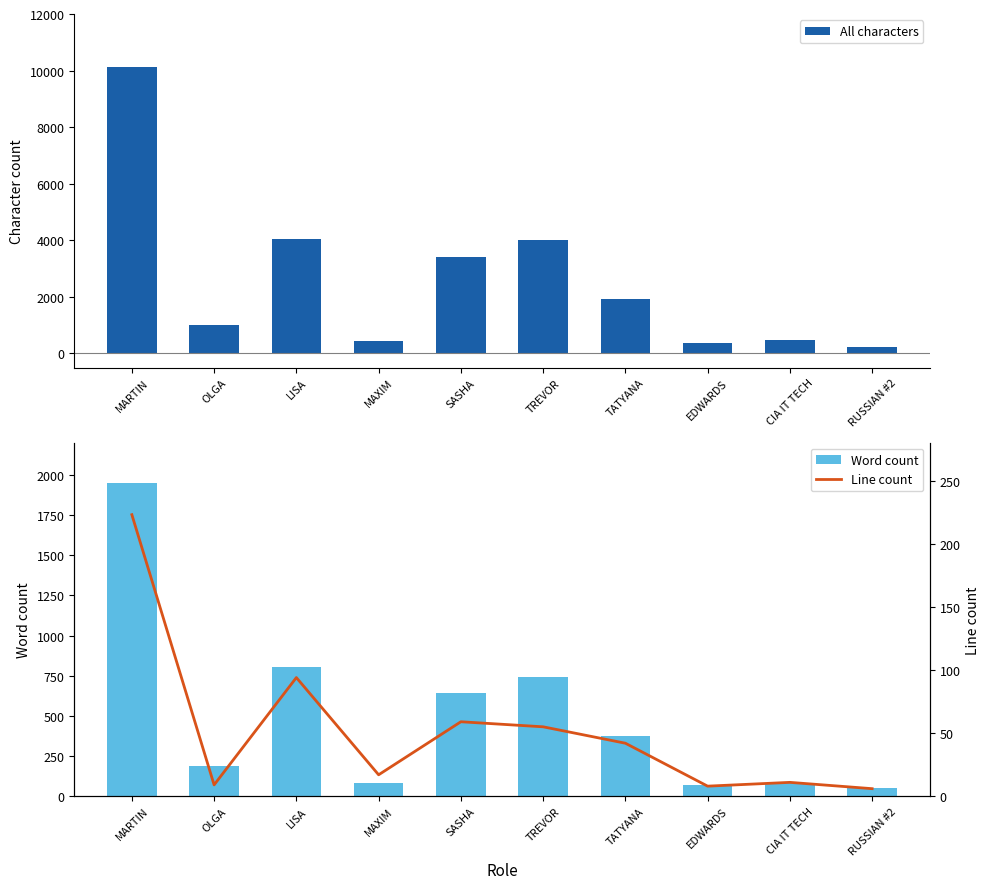

Read the All characters value at OLGA.

1018